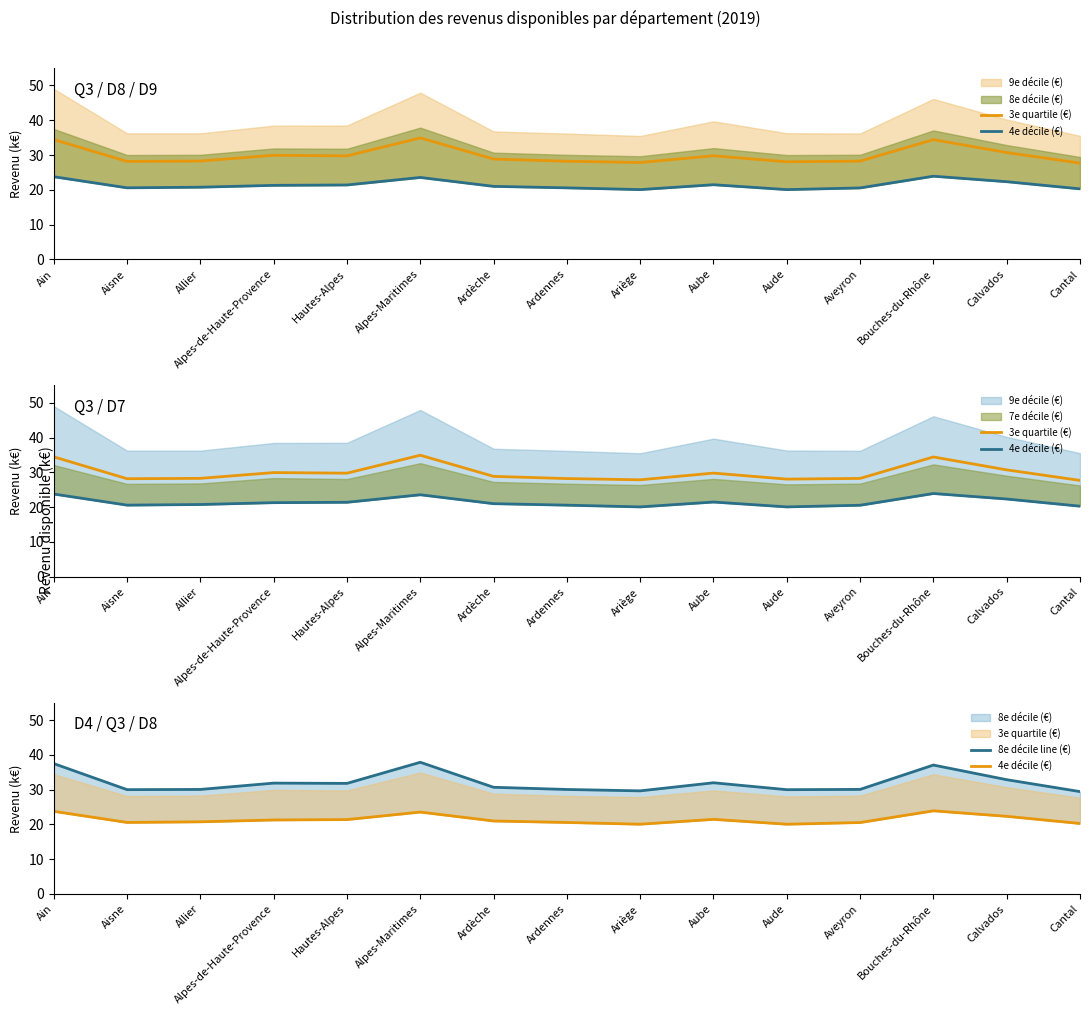

What is the difference between the maximum and second lowest values in the 4e décile (€) series?

3.9